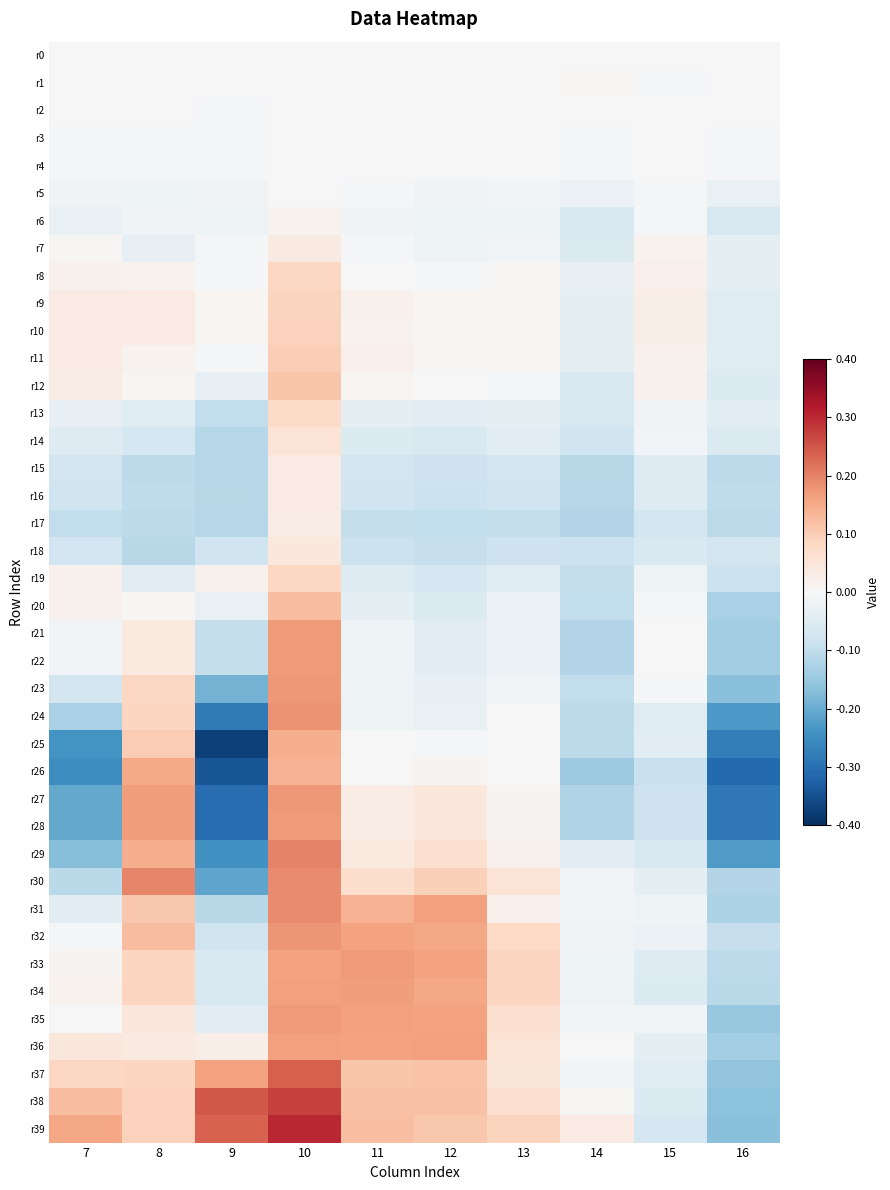

Between 7 and 16, which is larger?

7